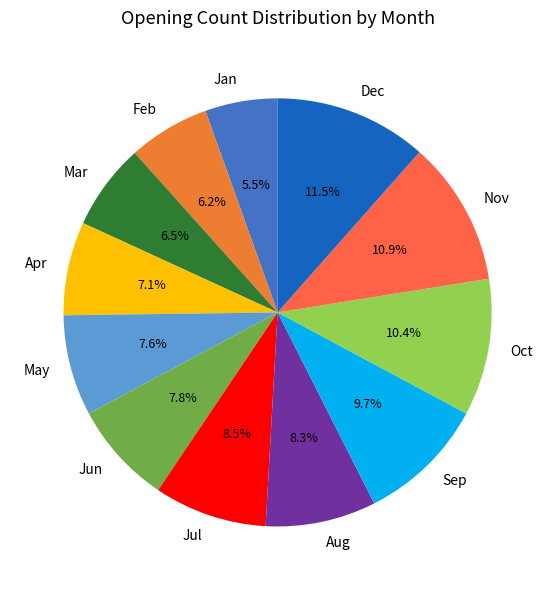

Approximately how many times larger is the value at Feb compared to Aug?

0.7